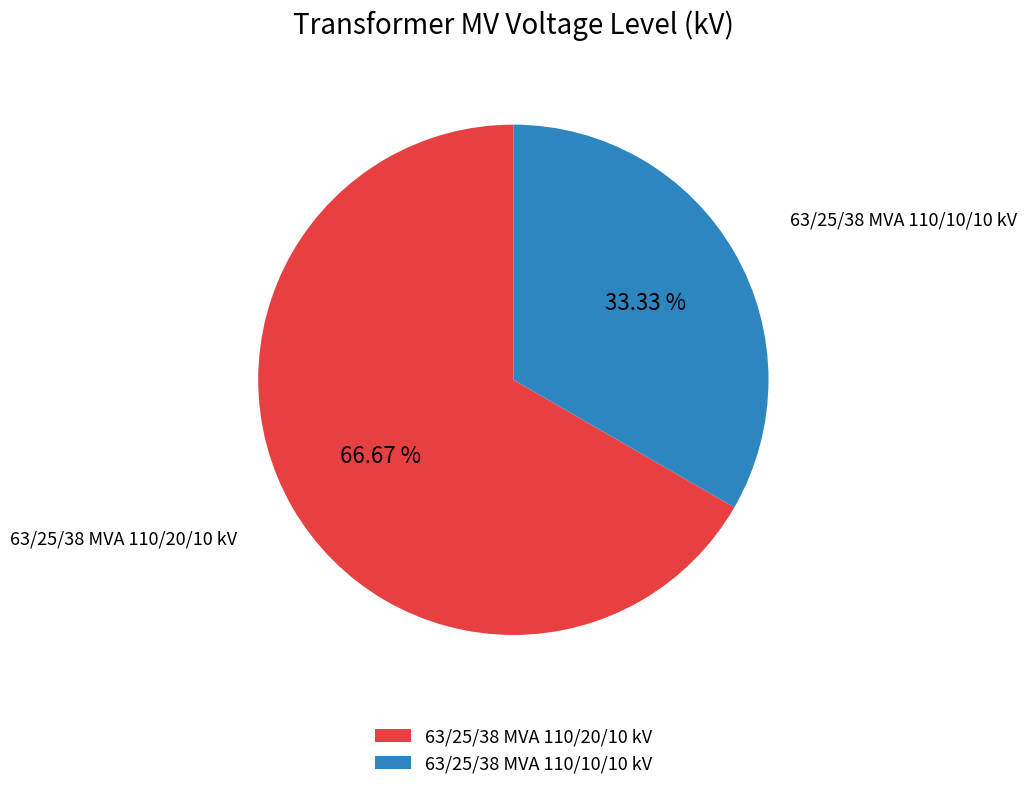

To the nearest percent, what portion does 63/25/38 MVA 110/10/10 kV represent?

33%